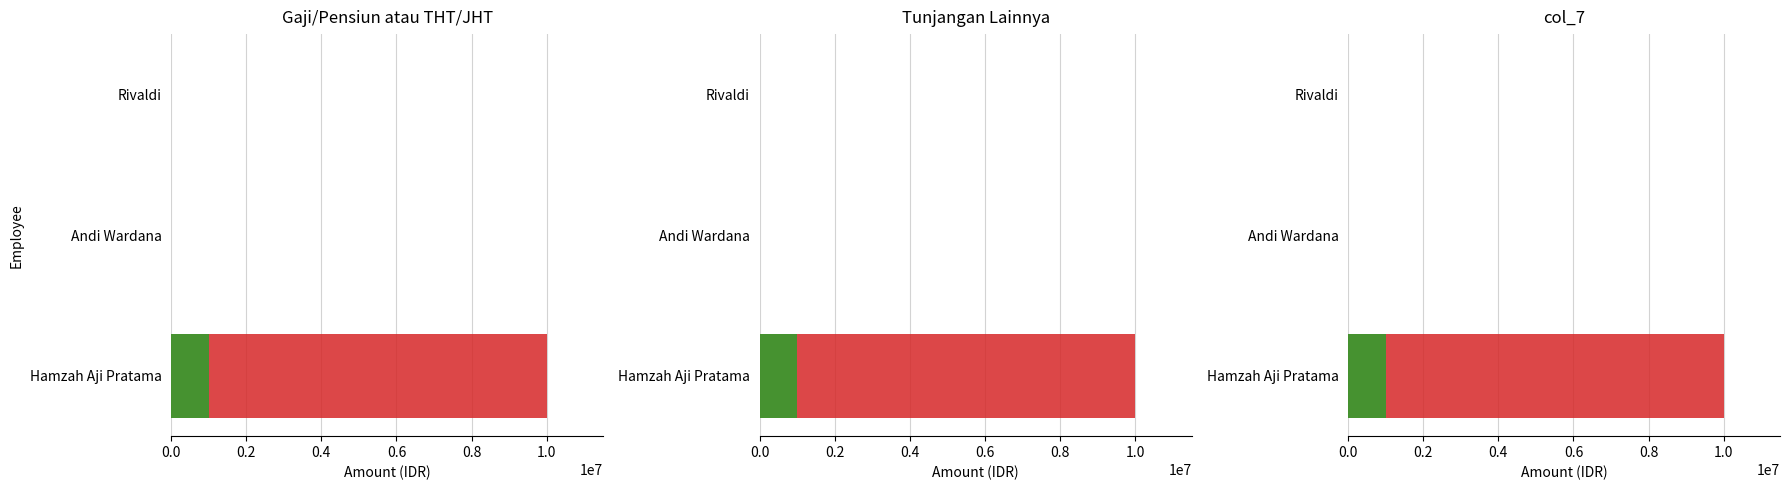

At how many categories does at least one series exceed 3838151?

1